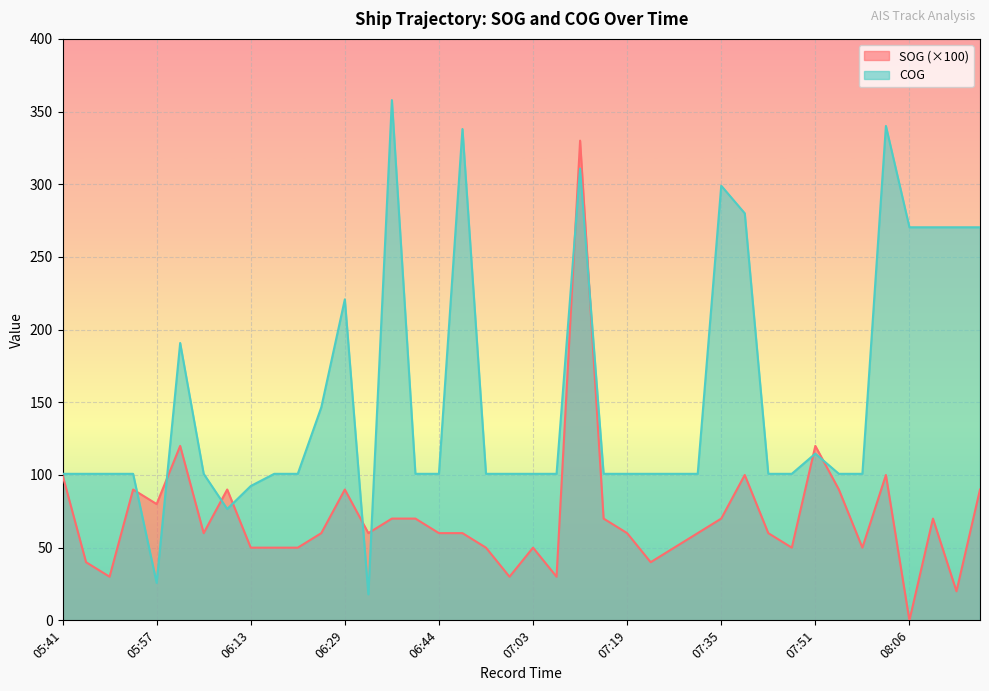

What is the total value across all series at 06:02?

160.8